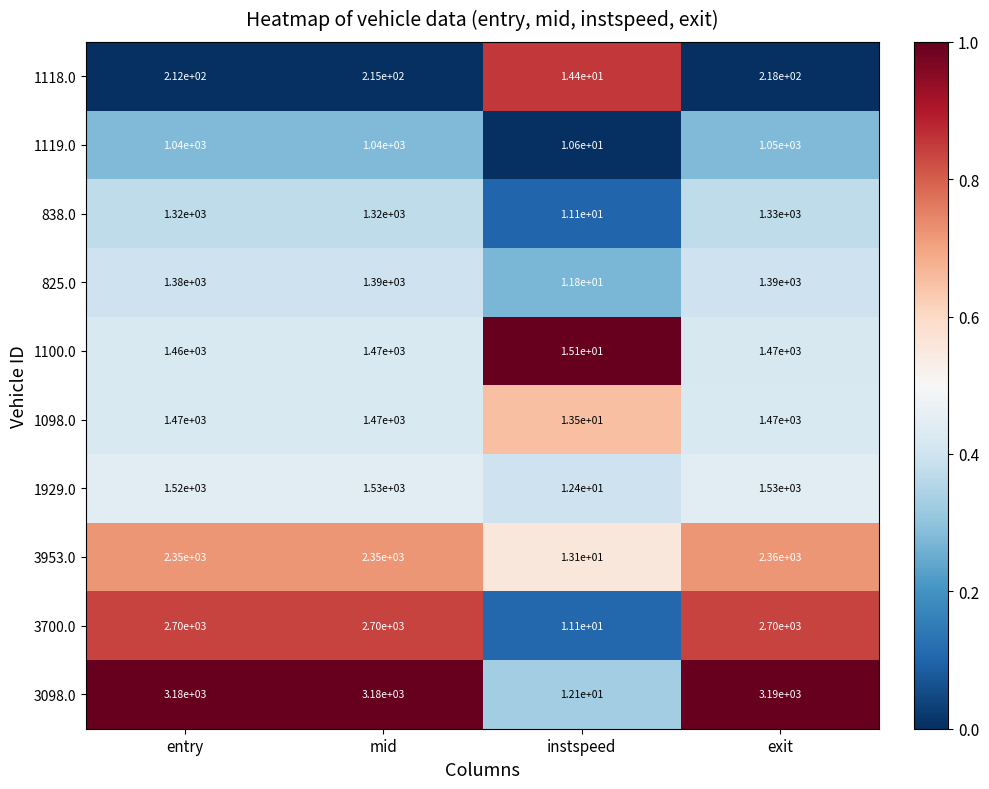

Which series has the largest total across all categories?

3098.0